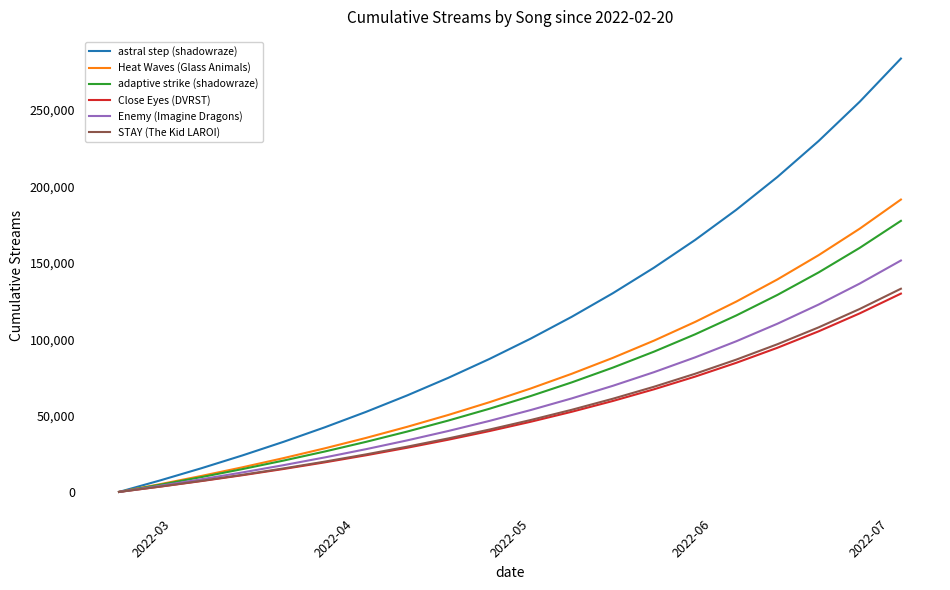

Does the chart have visible grid lines?

No